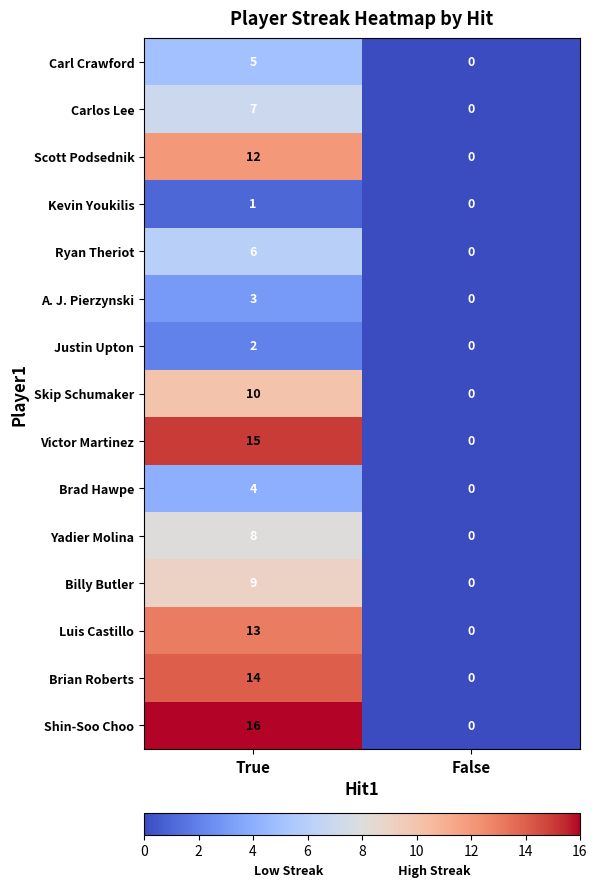

Rank the series by their maximum value, from highest to lowest.

Shin-Soo Choo, Victor Martinez, Brian Roberts, Luis Castillo, Scott Podsednik, Skip Schumaker, Billy Butler, Yadier Molina, Carlos Lee, Ryan Theriot, Carl Crawford, Brad Hawpe, A. J. Pierzynski, Justin Upton, Kevin Youkilis